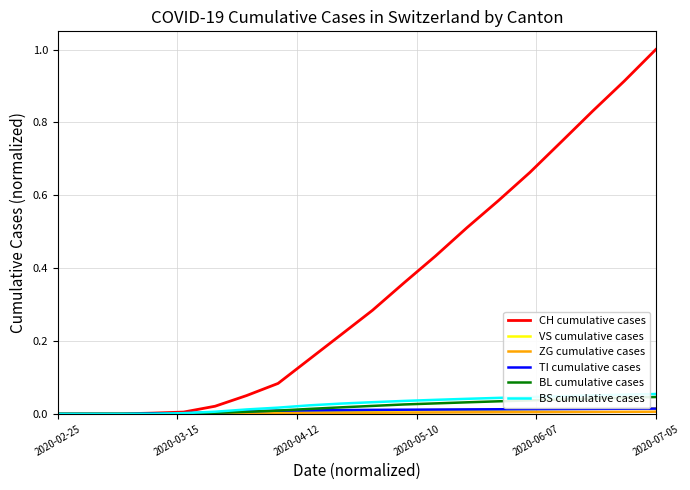

Which series has the largest total across all categories?

CH cumulative cases